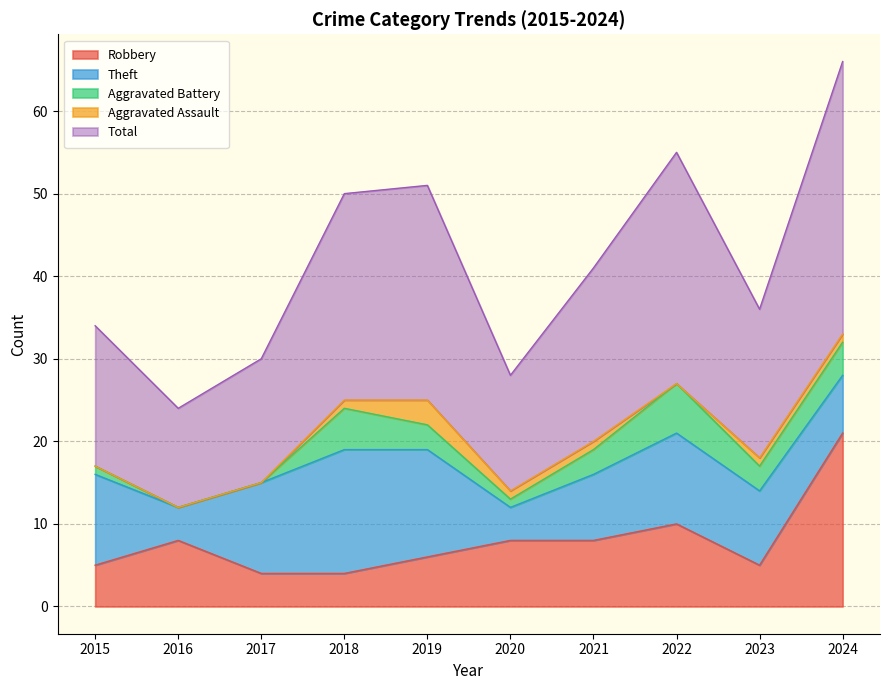

Reading left to right, transcribe all the data shown in this chart.

Robbery: 5	8	4	4	6	8	8	10	5	21
Theft: 11	4	11	15	13	4	8	11	9	7
Aggravated Battery: 1	0	0	5	3	1	3	6	3	4
Aggravated Assault: 0	0	0	1	3	1	1	0	1	1
Total: 17	12	15	25	26	14	21	28	18	33